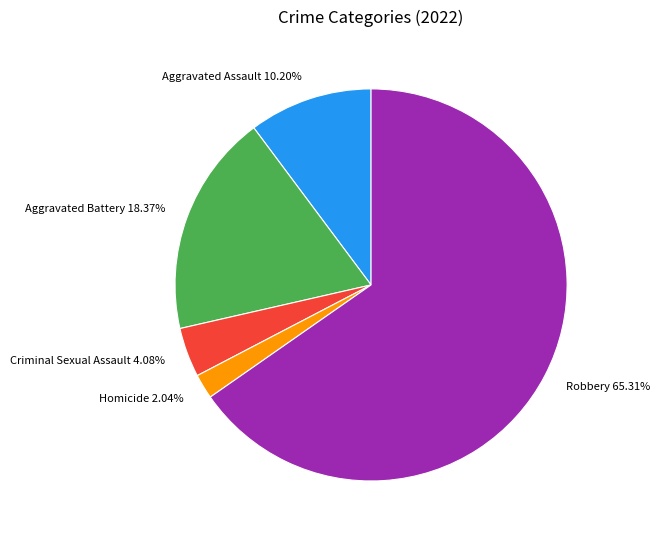

The Criminal Sexual Assault slice represents 4% of the pie. True or false?

True